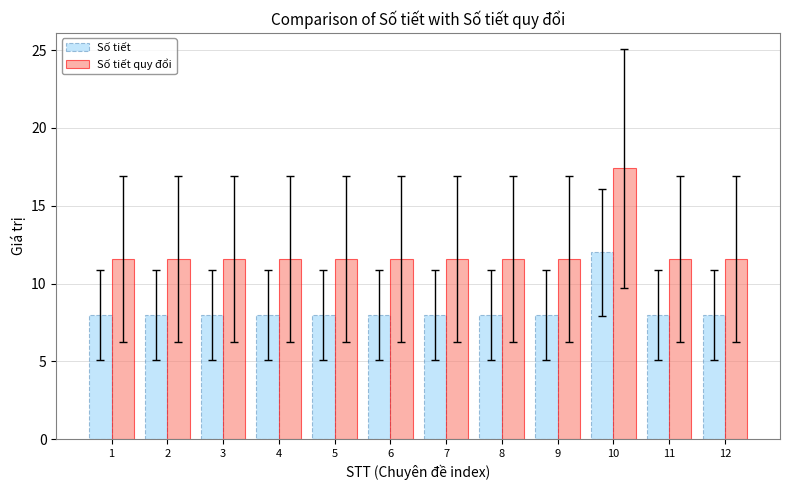

Reading left to right, extract all data points from this chart.

Số tiết: 8.0	8.0	8.0	8.0	8.0	8.0	8.0	8.0	8.0	12.0	8.0	8.0
Số tiết quy đổi: 11.6	11.6	11.6	11.6	11.6	11.6	11.6	11.6	11.6	17.4	11.6	11.6